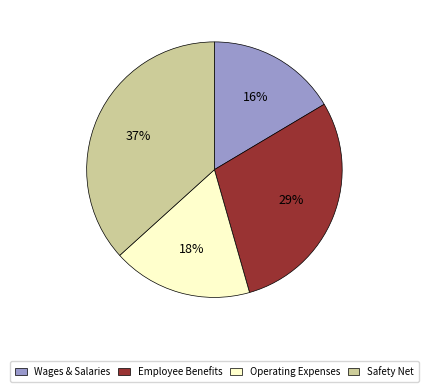

What is the smallest slice in the pie chart?

Wages & Salaries